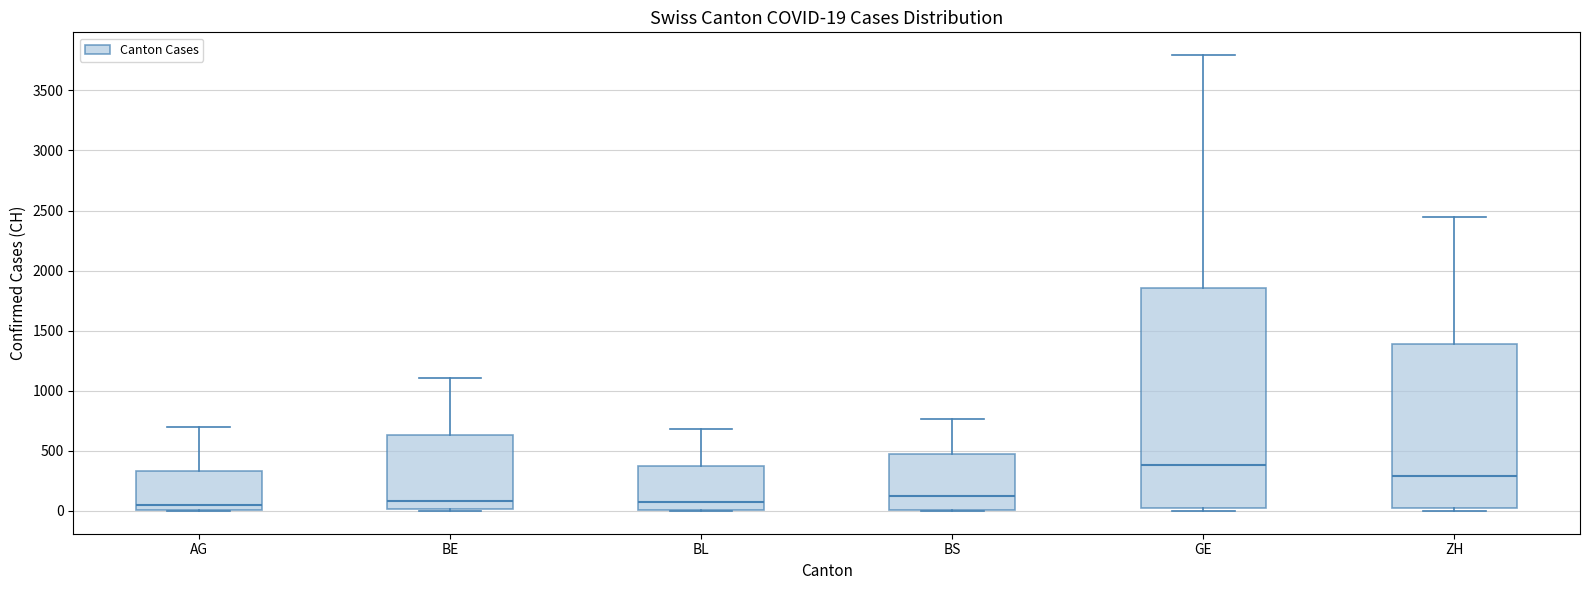

Which box is the tallest, from its lower edge to its upper edge?

GE